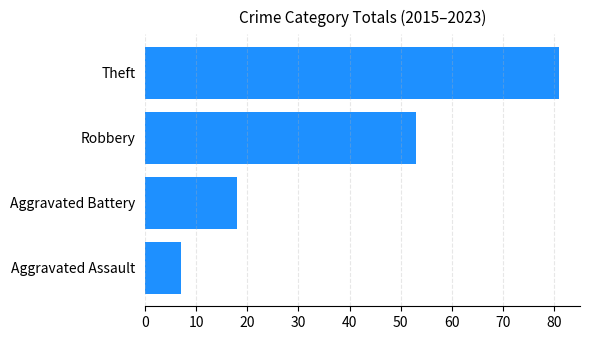

Between Aggravated Battery and Theft, which is larger?

Theft